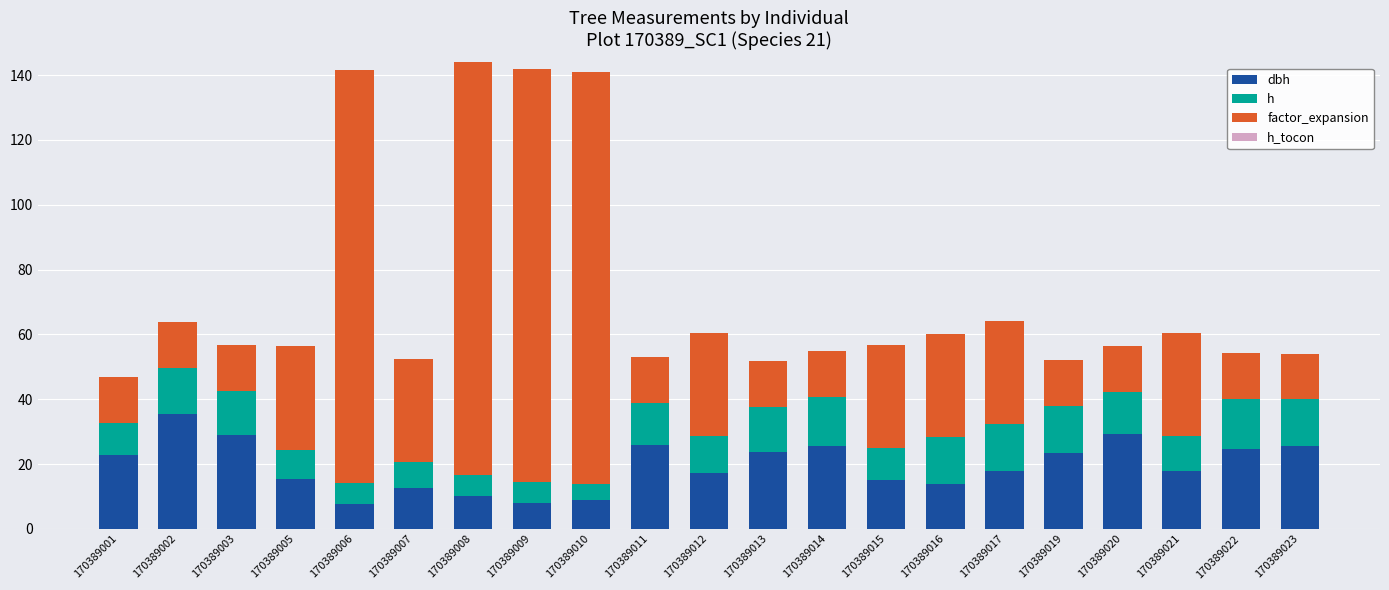

What is the total value across all series at 170389021?

60.5